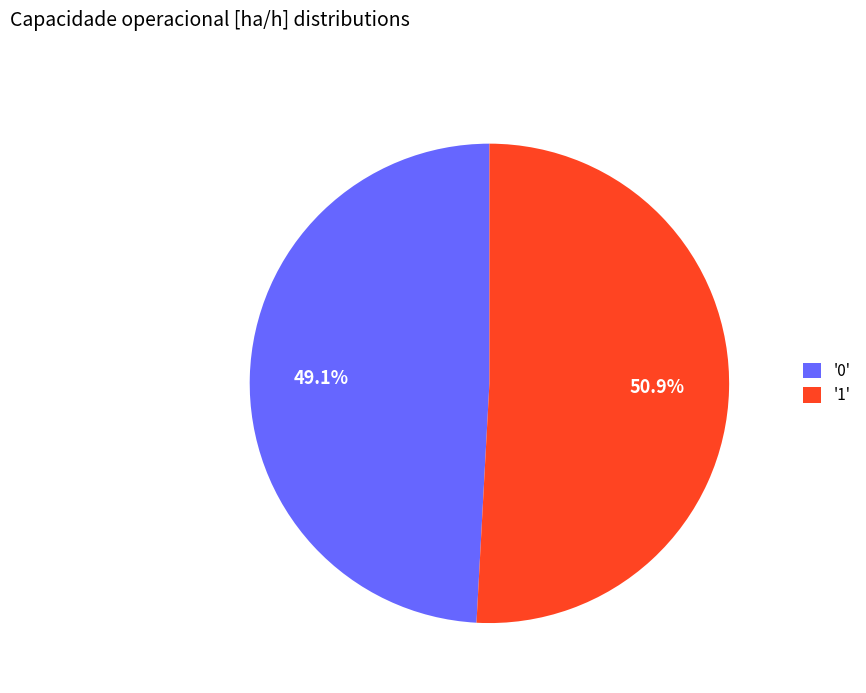

To the nearest percent, what is the difference between the largest and smallest slice percentages?

2%